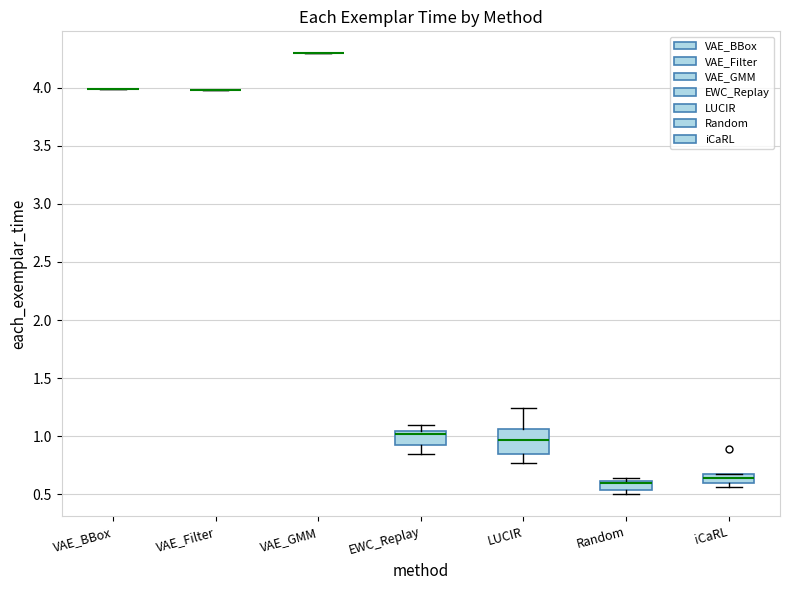

Reading left to right, transcribe this box plot: for each box, give where its median line is, the range the box spans, and where its two whiskers end, as read against the y-axis. The values are not printed on the chart, so give them approximately, as read against the axis.

VAE_BBox: box collapsed to a line at 4.00, whiskers 4.00 to 4.00
VAE_Filter: box collapsed to a line at 4.00, whiskers 4.00 to 4.00
VAE_GMM: box collapsed to a line at 4.30, whiskers 4.30 to 4.30
EWC_Replay: median 1.00, box 0.95 to 1.05, whiskers 0.85 to 1.10
LUCIR: median 0.95, box 0.85 to 1.05, whiskers 0.75 to 1.25
Random: median 0.60 (just below the box's upper edge), box 0.55 to 0.60, whiskers 0.50 to 0.65
iCaRL: median 0.65, box 0.60 to 0.70, whiskers 0.55 to 0.70